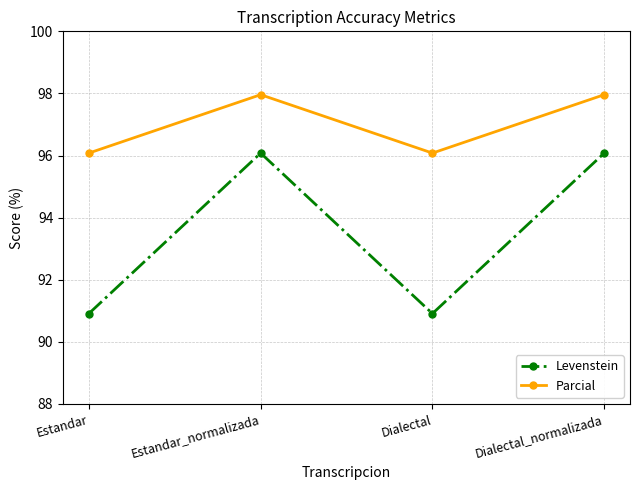

What is the label of the 3rd point from the right?

Estandar_normalizada